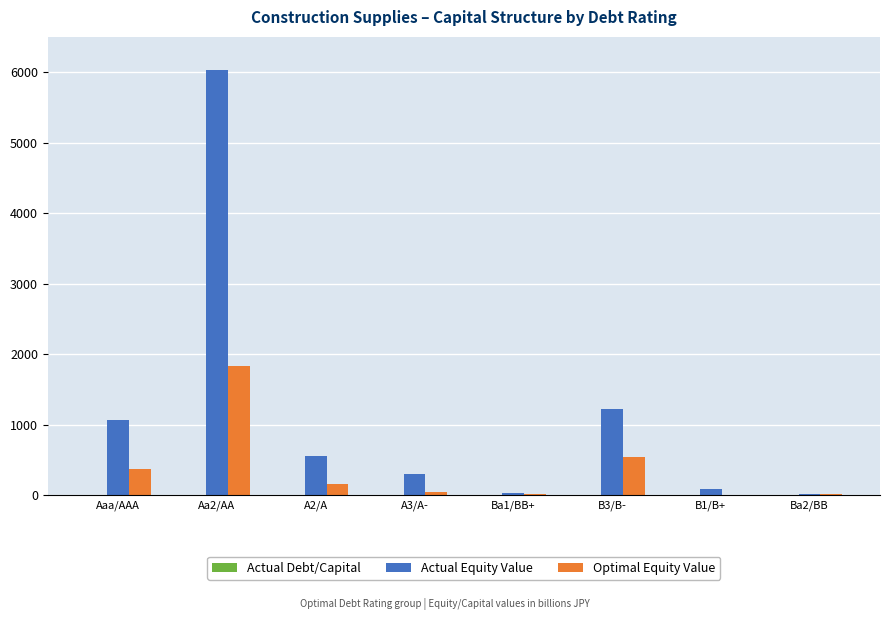

What is the sum of all Optimal Equity Value values?

3009.6